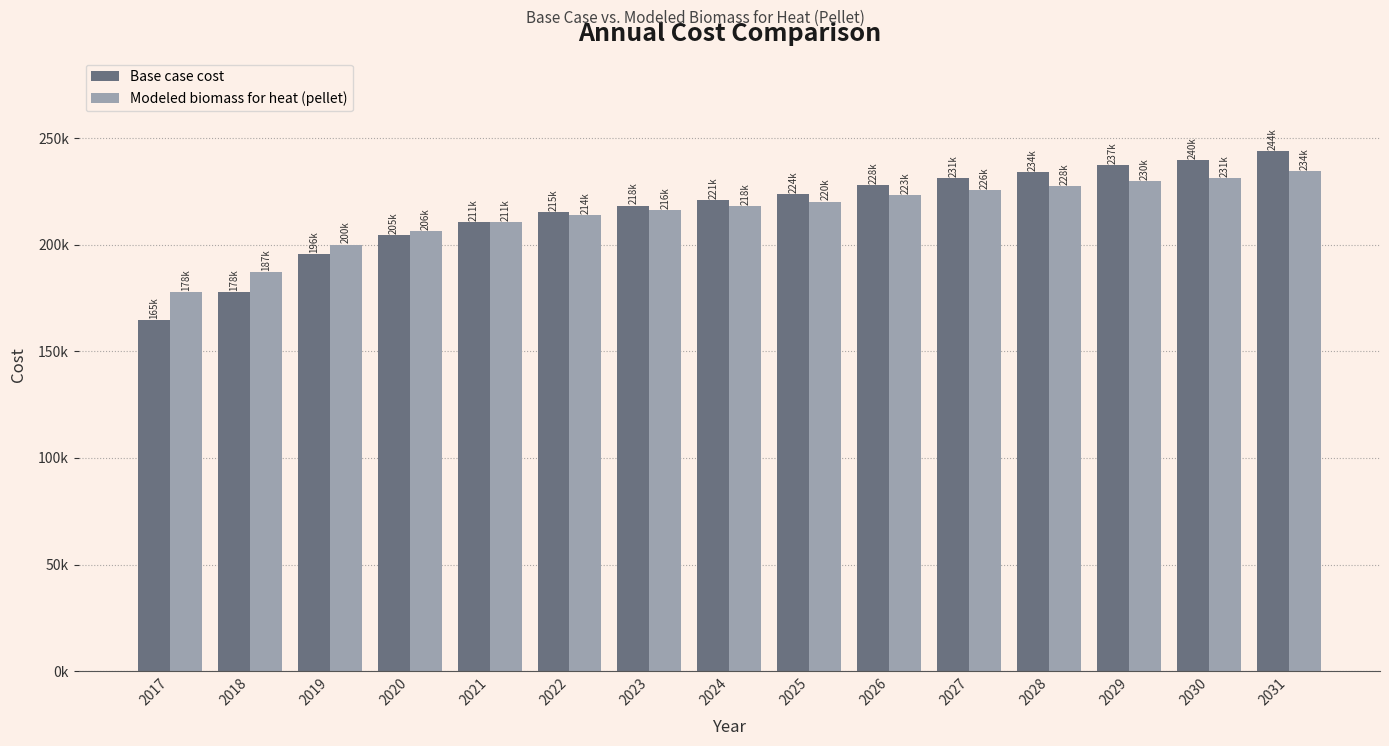

At which label is Base case cost closest to 204292?

2020